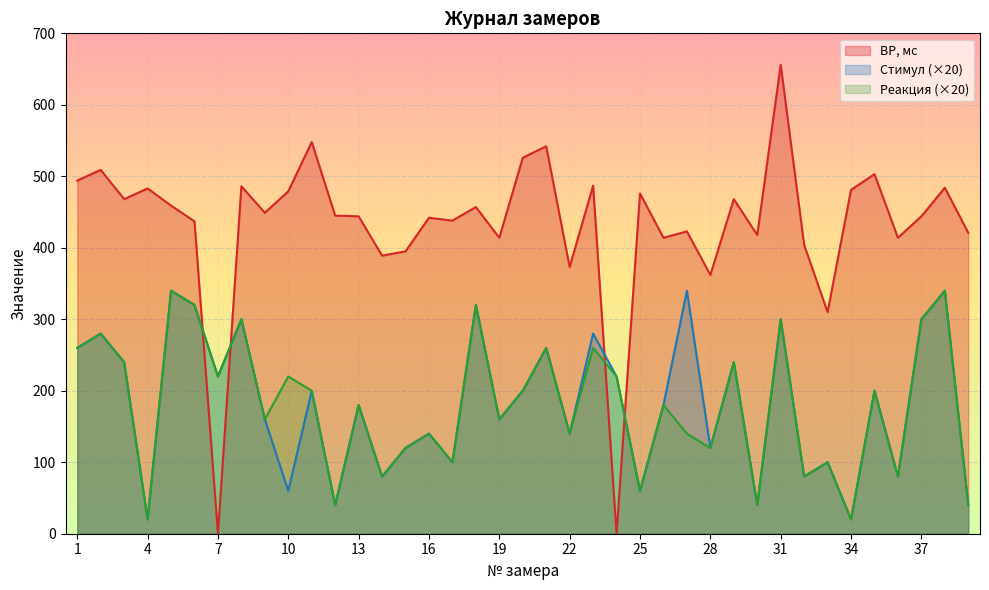

Does the chart display data point markers on the line(s)?

No